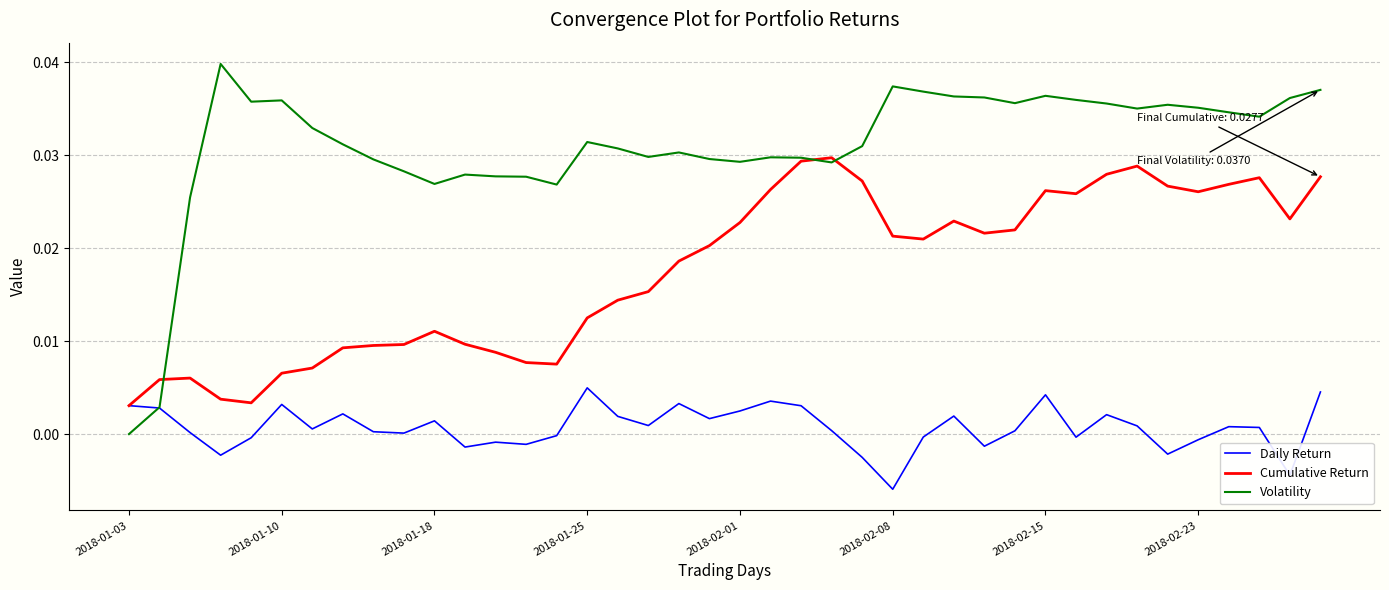

Rank the series by their average value, from highest to lowest.

Volatility, Cumulative Return, Daily Return